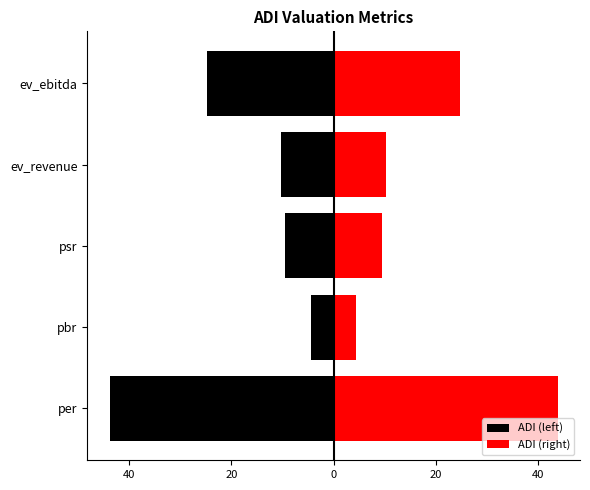

What is the value of the ADI (left) bar at the 4th from the left?

-10.2